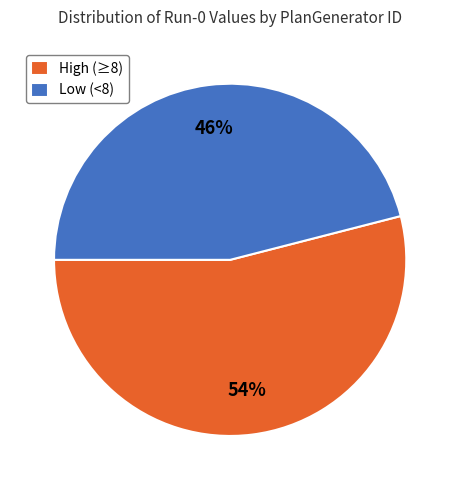

Is there any slice that represents more than half of the pie?

Yes